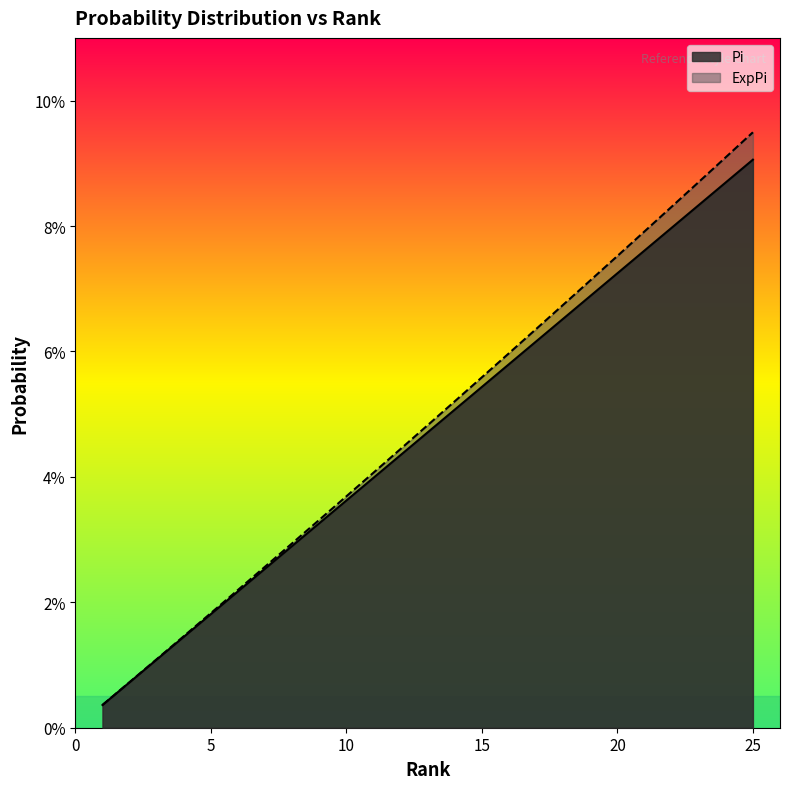

Reading right to left, transcribe all the data shown in this chart.

Pi: 0.1	0.1	0.1	0.1	0.1	0.1	0.1	0.1	0.1	0.1	0.1	0.1	0.0	0.0	0.0	0.0	0.0	0.0	0.0	0.0	0.0	0.0	0.0	0.0	0.0
ExpPi: 0.1	0.1	0.1	0.1	0.1	0.1	0.1	0.1	0.1	0.1	0.1	0.1	0.0	0.0	0.0	0.0	0.0	0.0	0.0	0.0	0.0	0.0	0.0	0.0	0.0